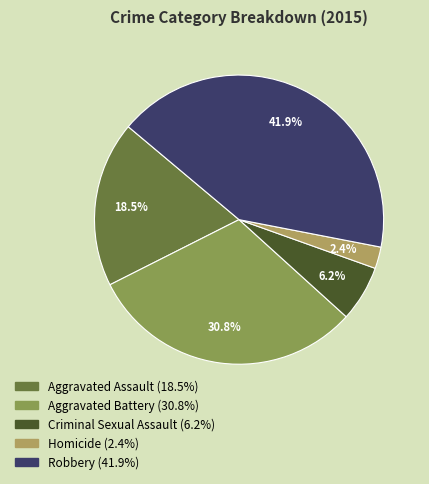

Count the number of slices in the pie.

5